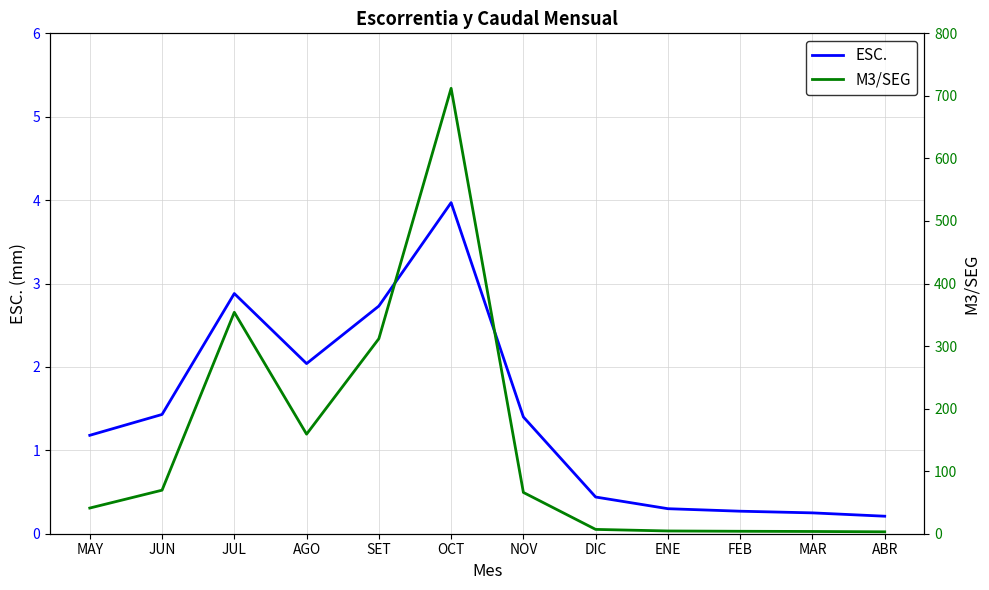

Which series changed the most between OCT and FEB?

M3/SEG